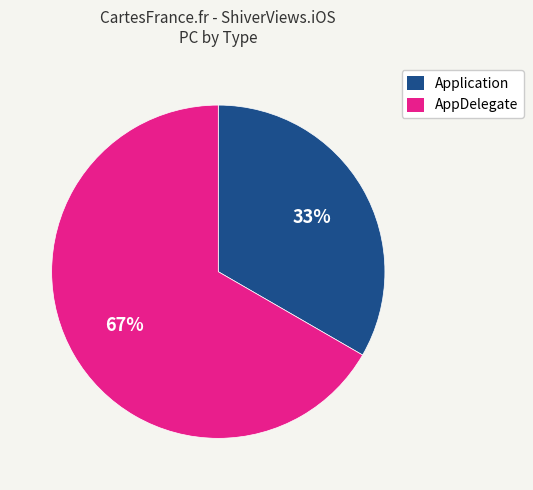

The AppDelegate slice represents 67% of the pie. True or false?

True